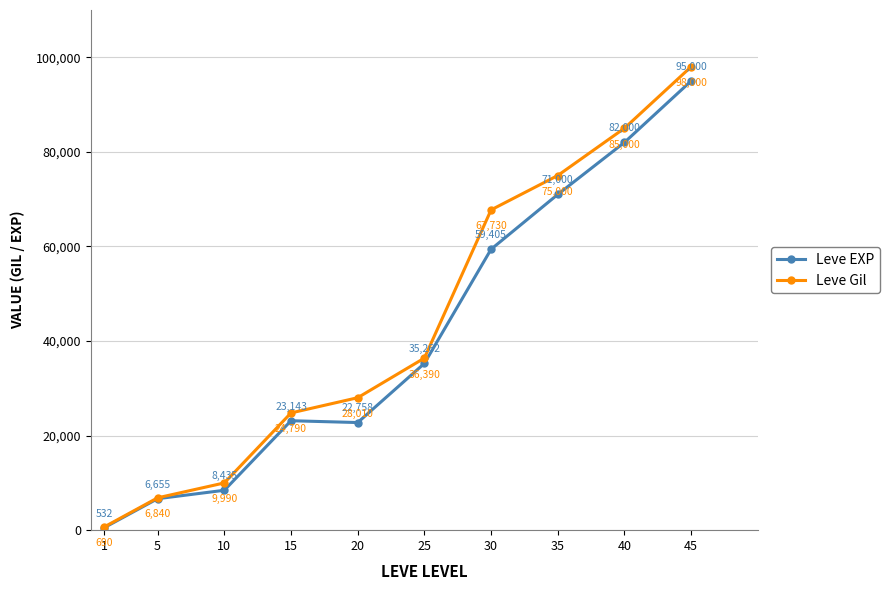

What is the average value of the Leve EXP series?

40419